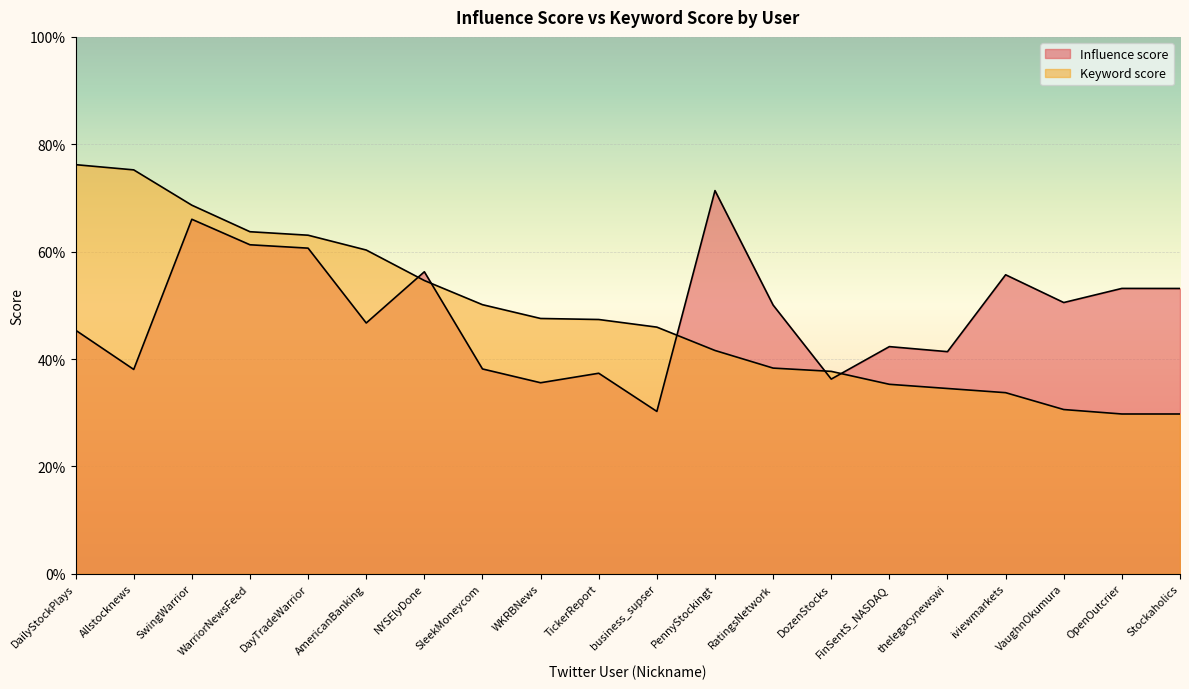

What are all the series names shown in the legend?

Influence score, Keyword score